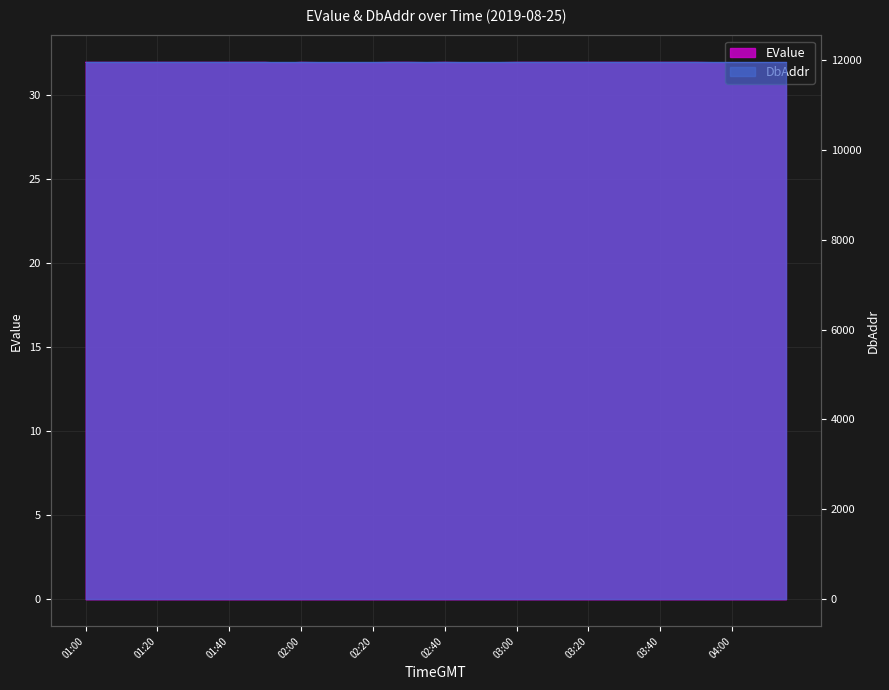

At which label is the value closest to 31?

01:55